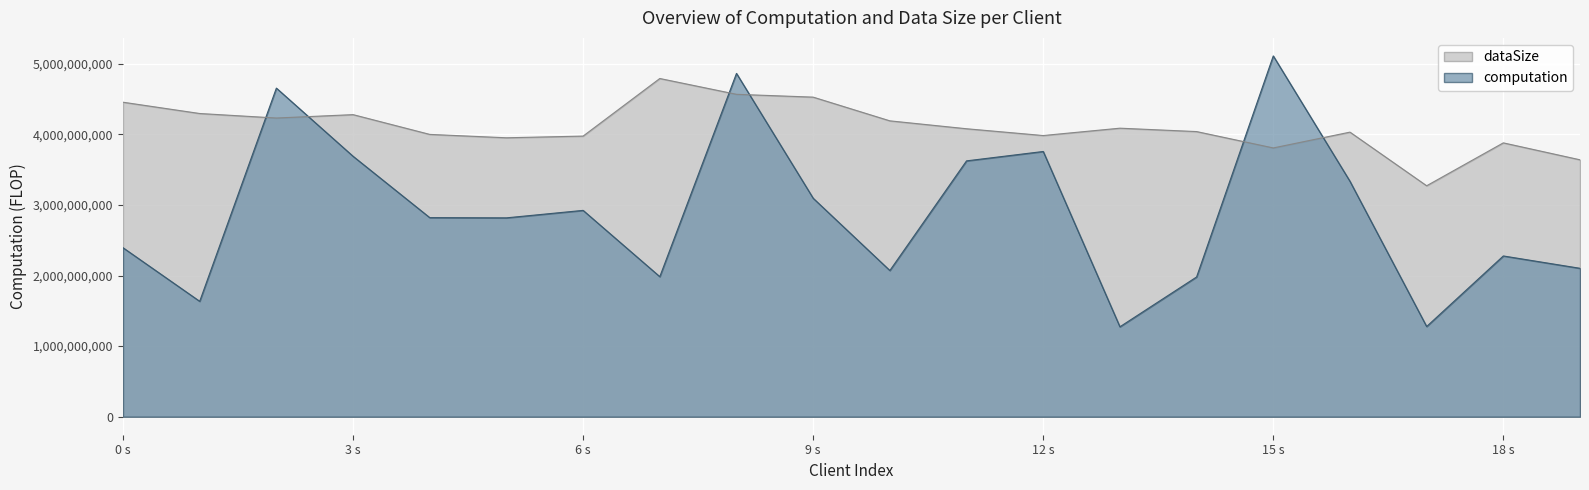

How many data points in dataSize are less than 4080000000?

10